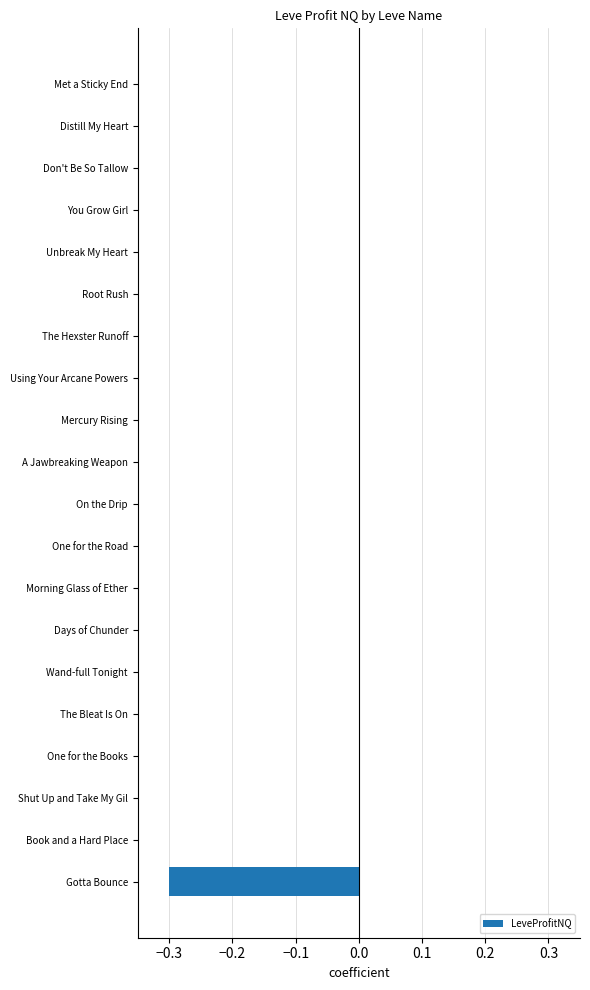

The value at Met a Sticky End is 0.0. True or false?

True